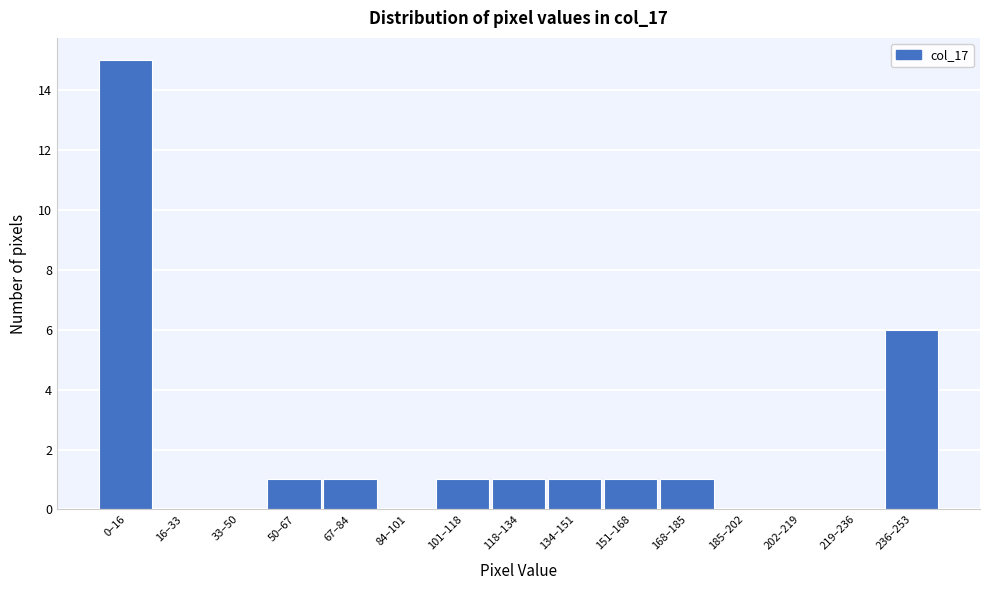

Reading left to right, what are all the values shown in this chart?

0–16=15	16–33=0	33–50=0	50–67=1	67–84=1	84–101=0	101–118=1	118–134=1	134–151=1	151–168=1	168–185=1	185–202=0	202–219=0	219–236=0	236–253=6